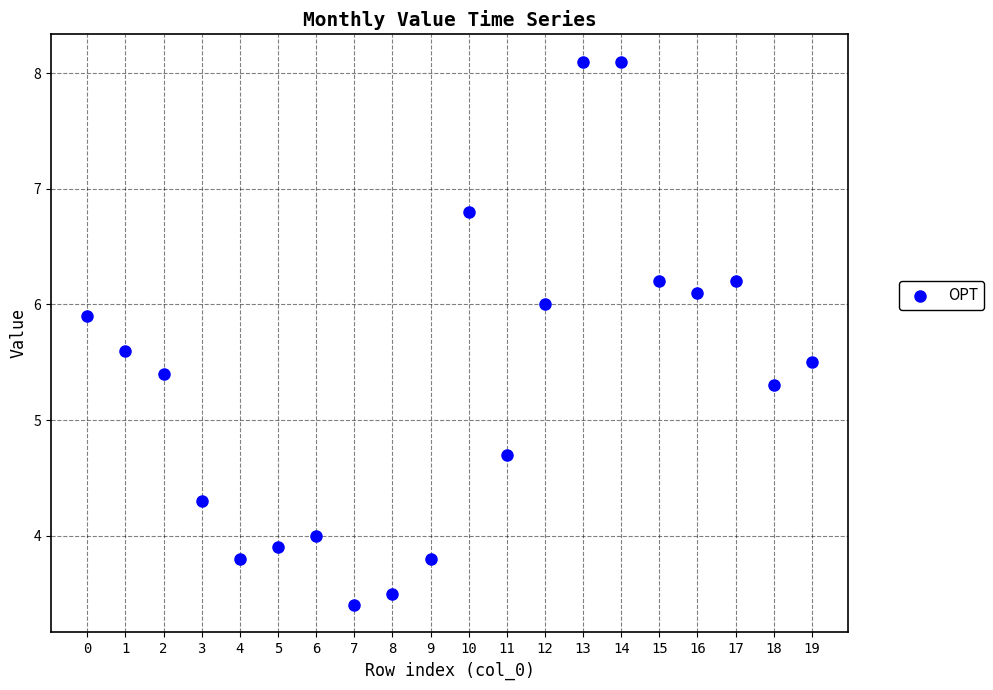

What is the range of Y values (max minus min)?

4.7